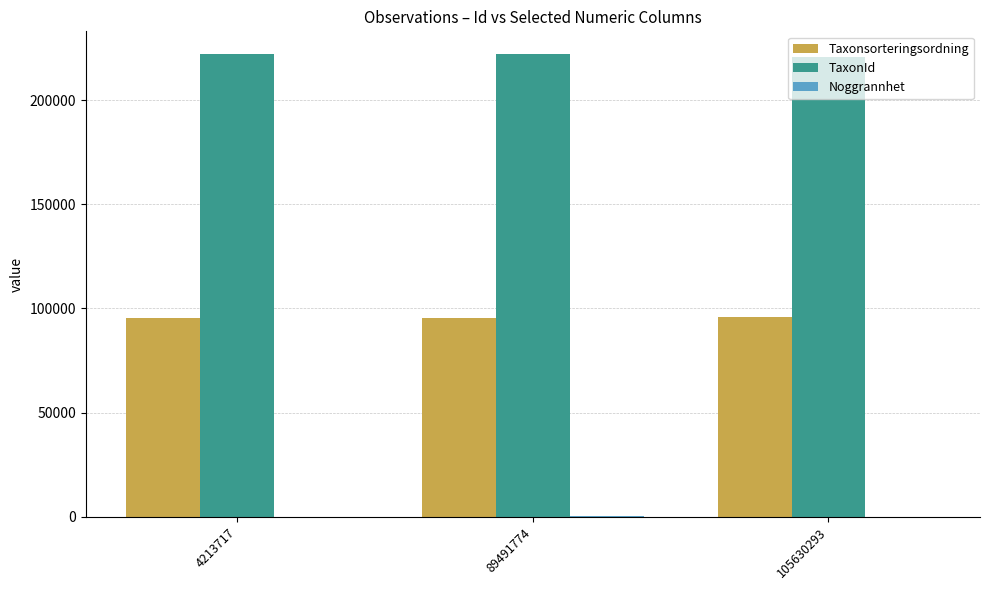

Is it true that TaxonId equals 300443 at 4213717?

False